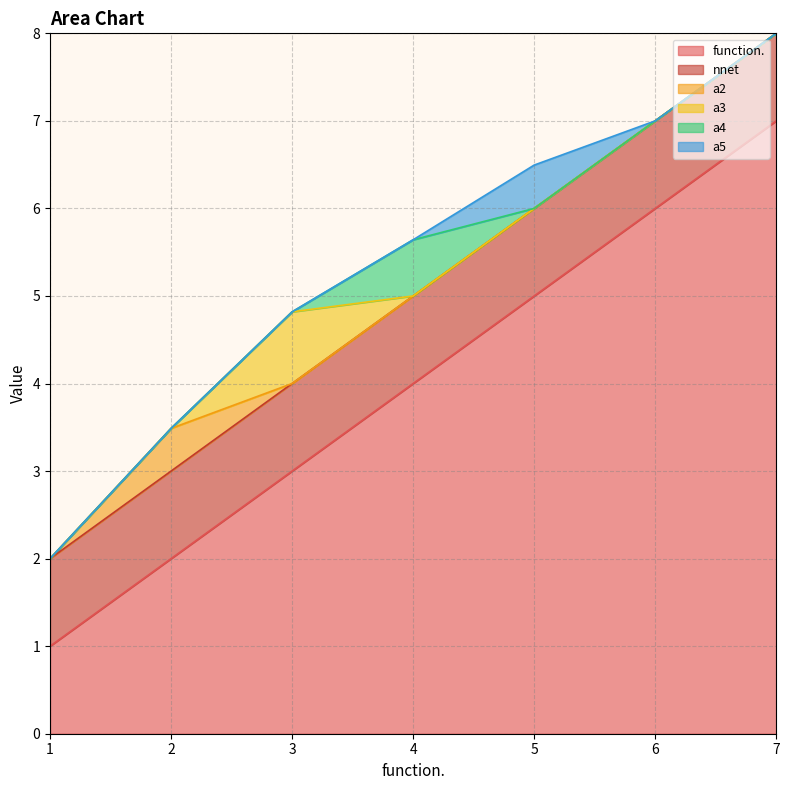

Reading left to right, extract all data points from this chart.

function.: 1=1.0	2=2.0	3=3.0	4=4.0	5=5.0	6=6.0	7=7.0
nnet: 1=1.0	2=1.0	3=1.0	4=1.0	5=1.0	6=1.0	7=1.0
a2: 1=0.0	2=0.5	3=0.0	4=0.0	5=0.0	6=0.0	7=0.0
a3: 1=0.0	2=0.0	3=0.8	4=0.0	5=0.0	6=0.0	7=0.0
a4: 1=0.0	2=0.0	3=0.0	4=0.6	5=0.0	6=0.0	7=0.0
a5: 1=0.0	2=0.0	3=0.0	4=0.0	5=0.5	6=0.0	7=0.0